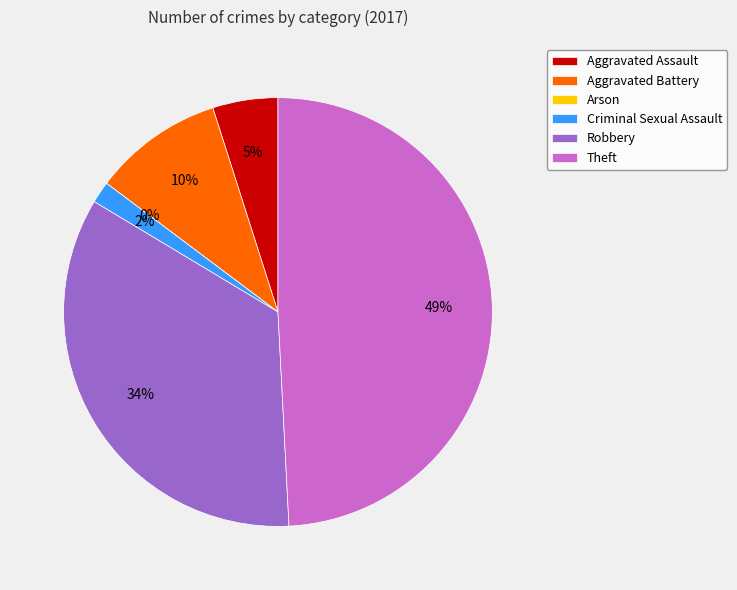

Is there any slice that represents more than half of the pie?

No